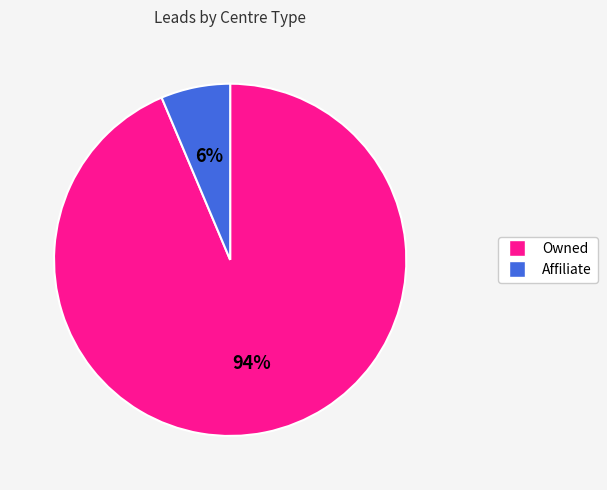

Which has a higher value, Affiliate or Owned?

Owned